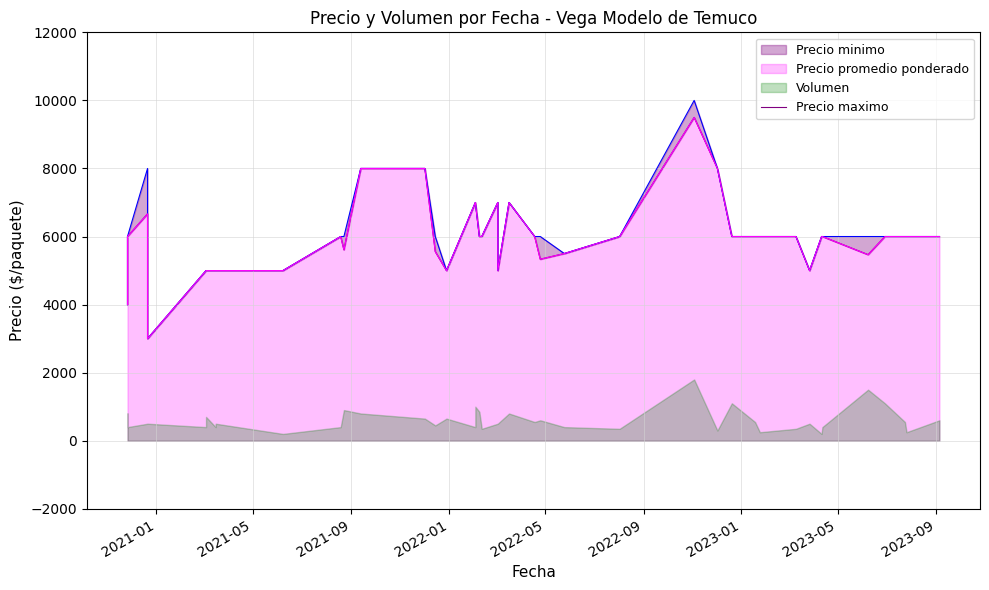

True or false: there are more than 0 points higher than both neighbors.

True